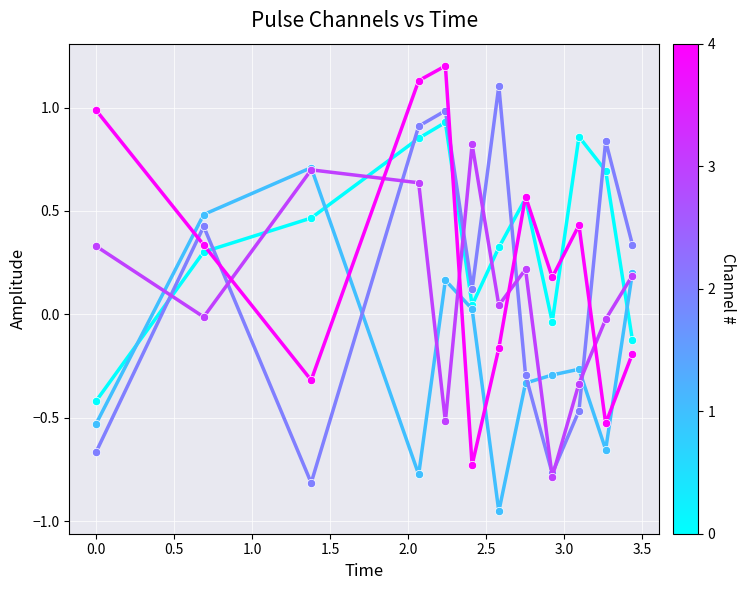

What is the maximum value shown in the chart?

1.2